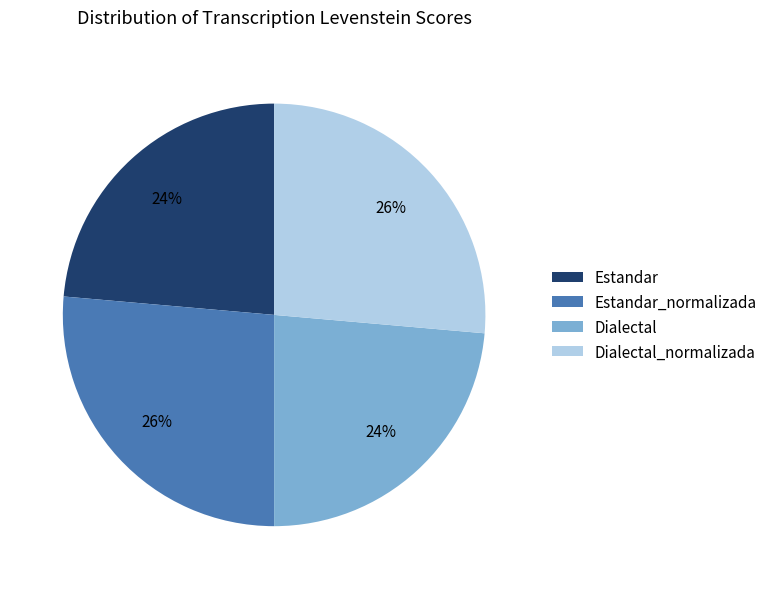

Count the number of slices in the pie.

4